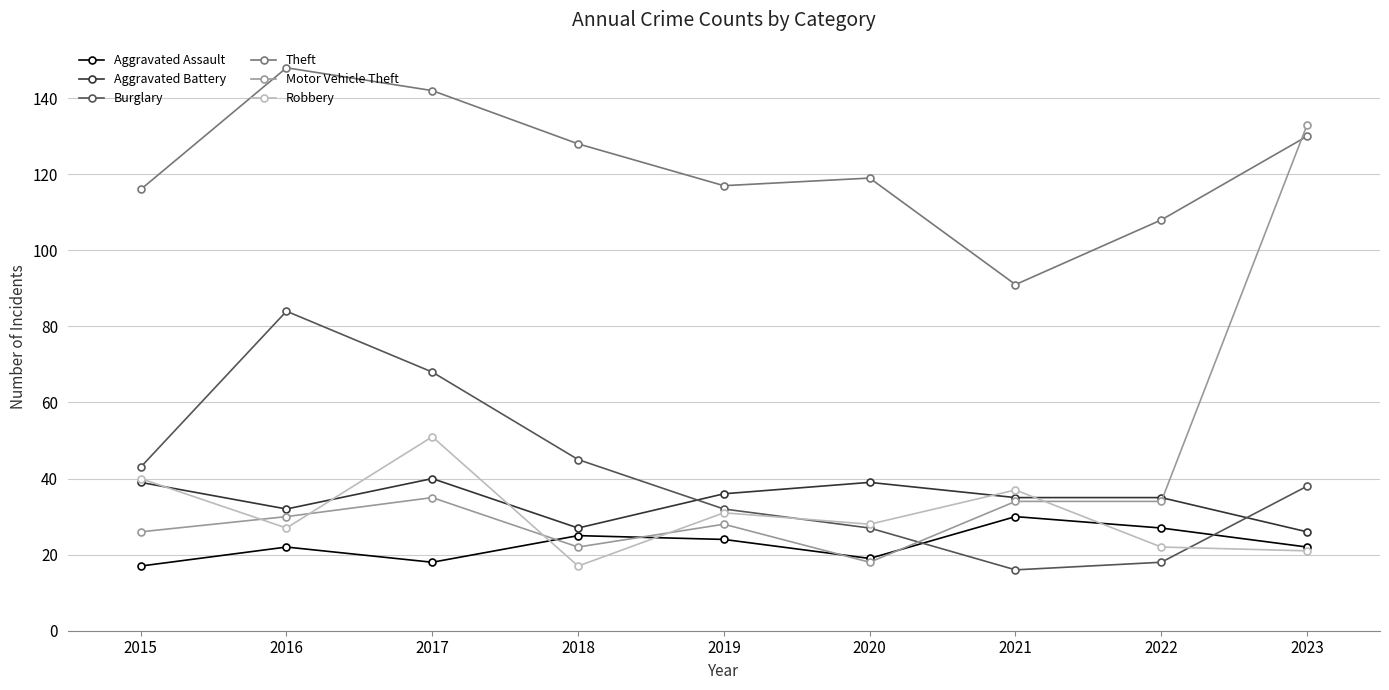

True or false: Robbery has more than 1 interior local peaks.

True